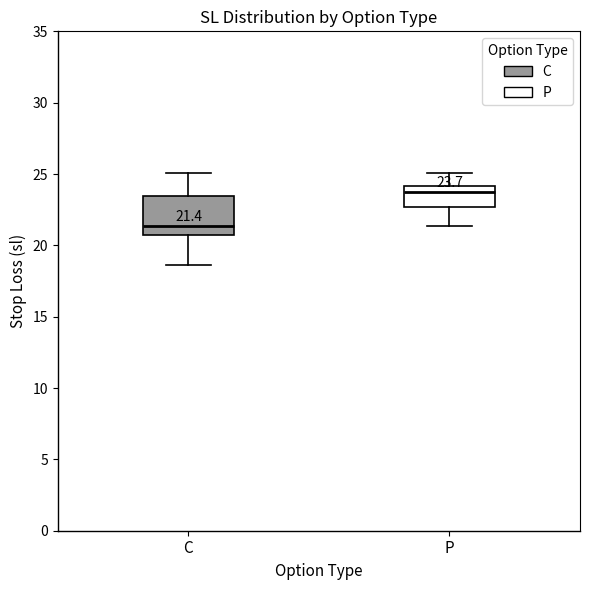

Which box is the tallest, from its lower edge to its upper edge?

C